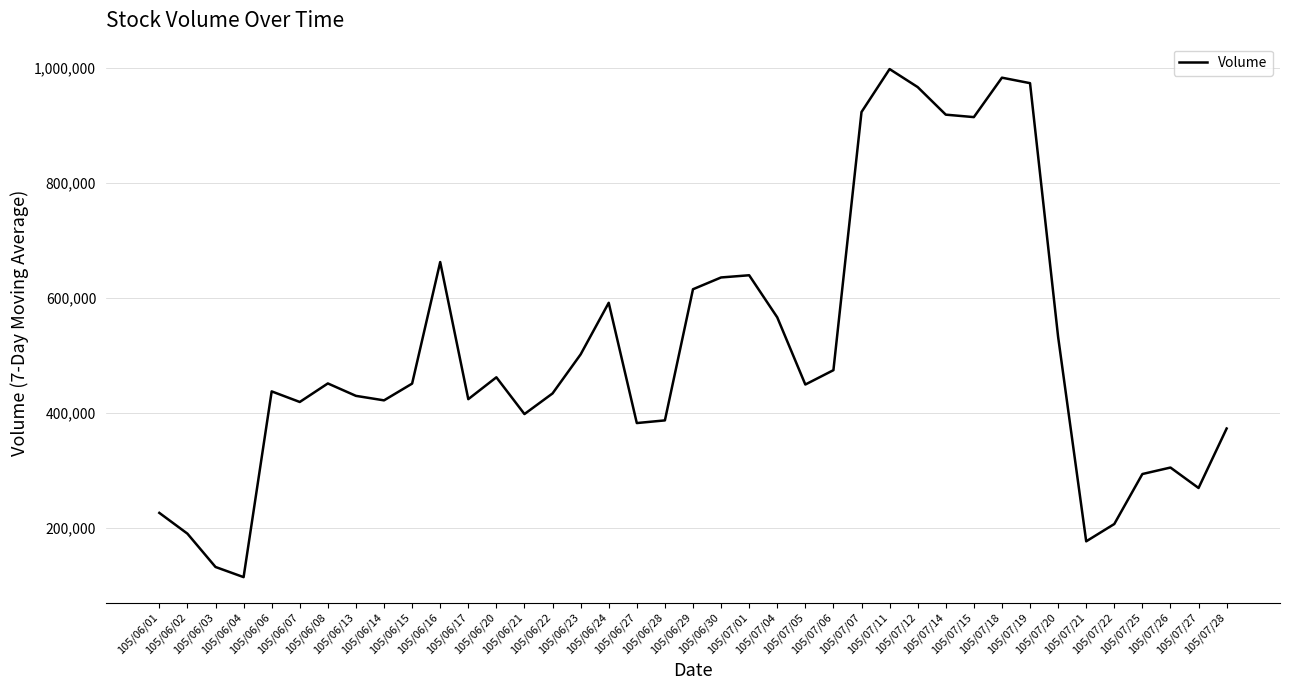

True or false: the data shows 614584.4 at 105/06/29.

True